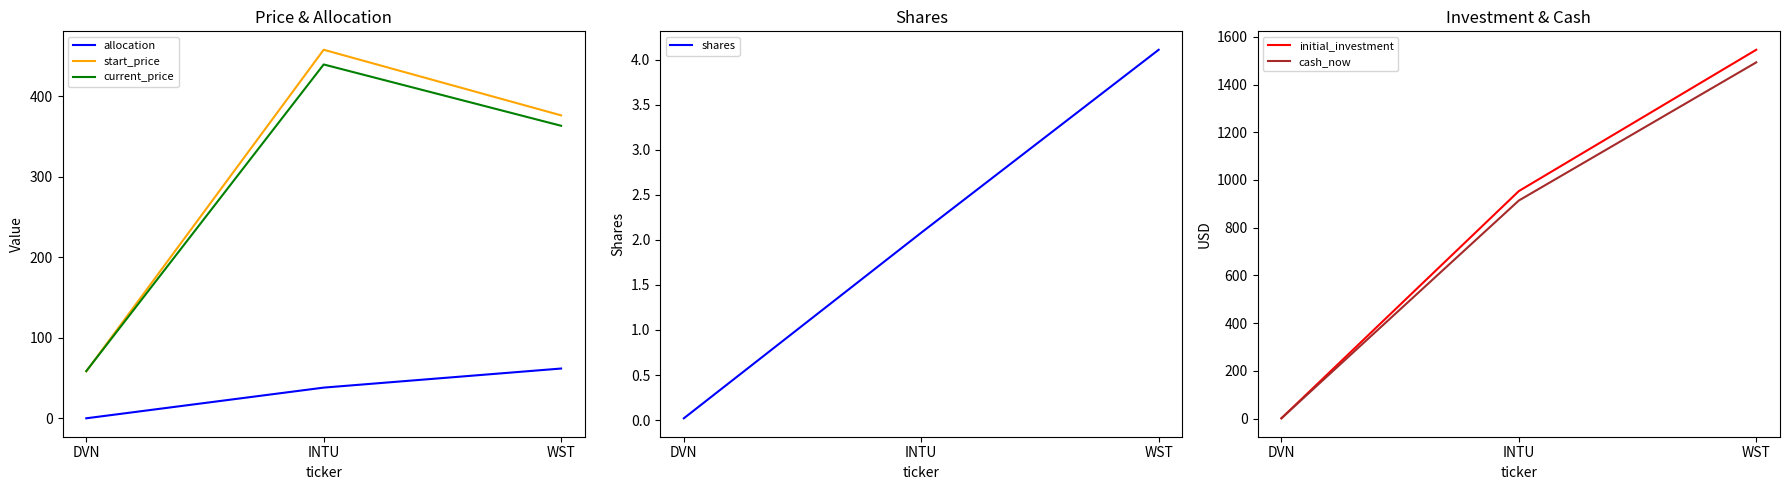

Where does the shares series first go above 2?

INTU